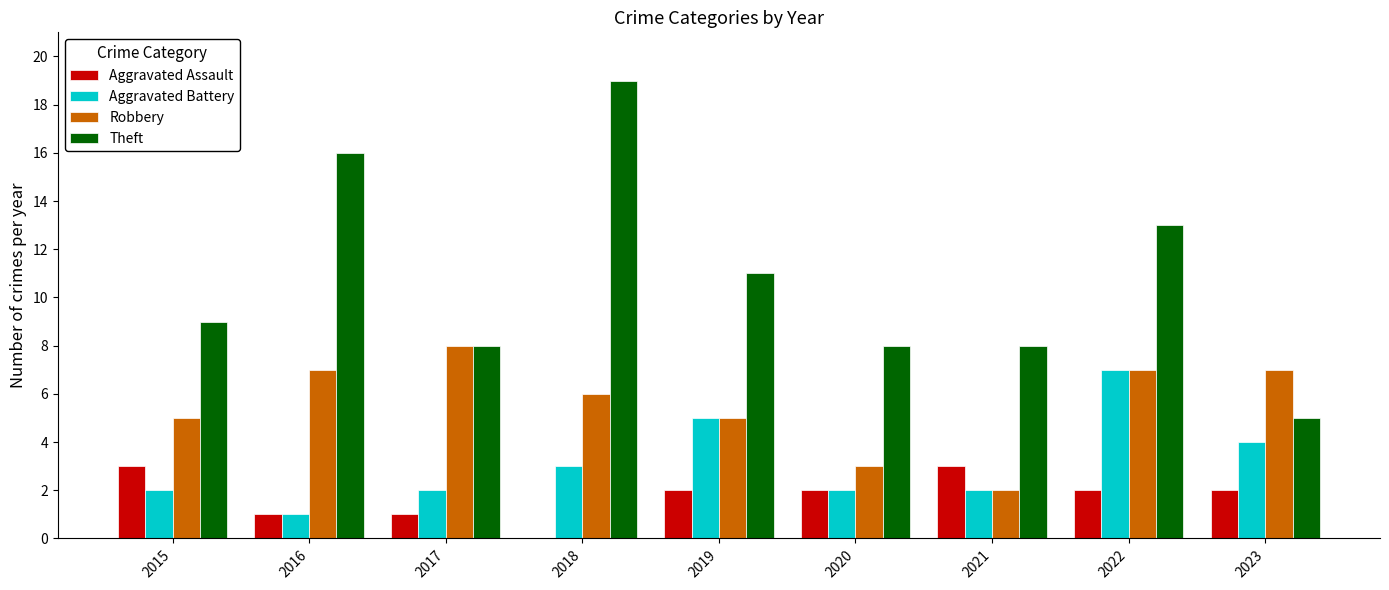

Which category has the highest value across all series?

2018